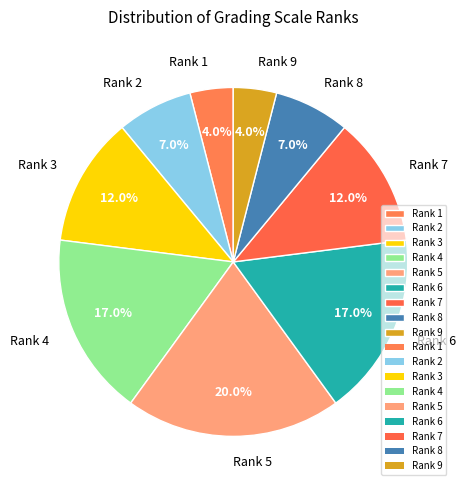

Do Rank 4 and Rank 3 together represent more than half of the pie?

No